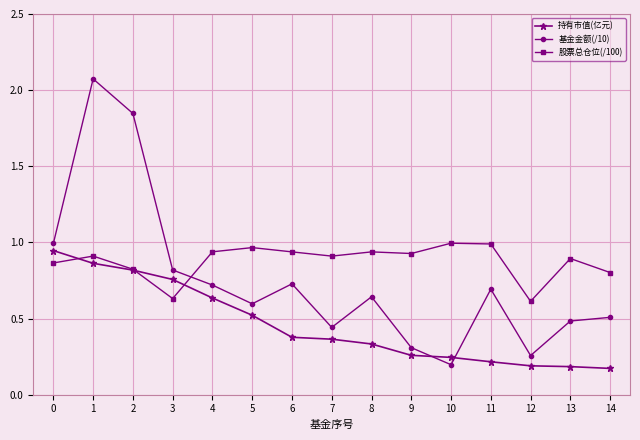

Which series has the largest total across all categories?

股票总仓位(/100)